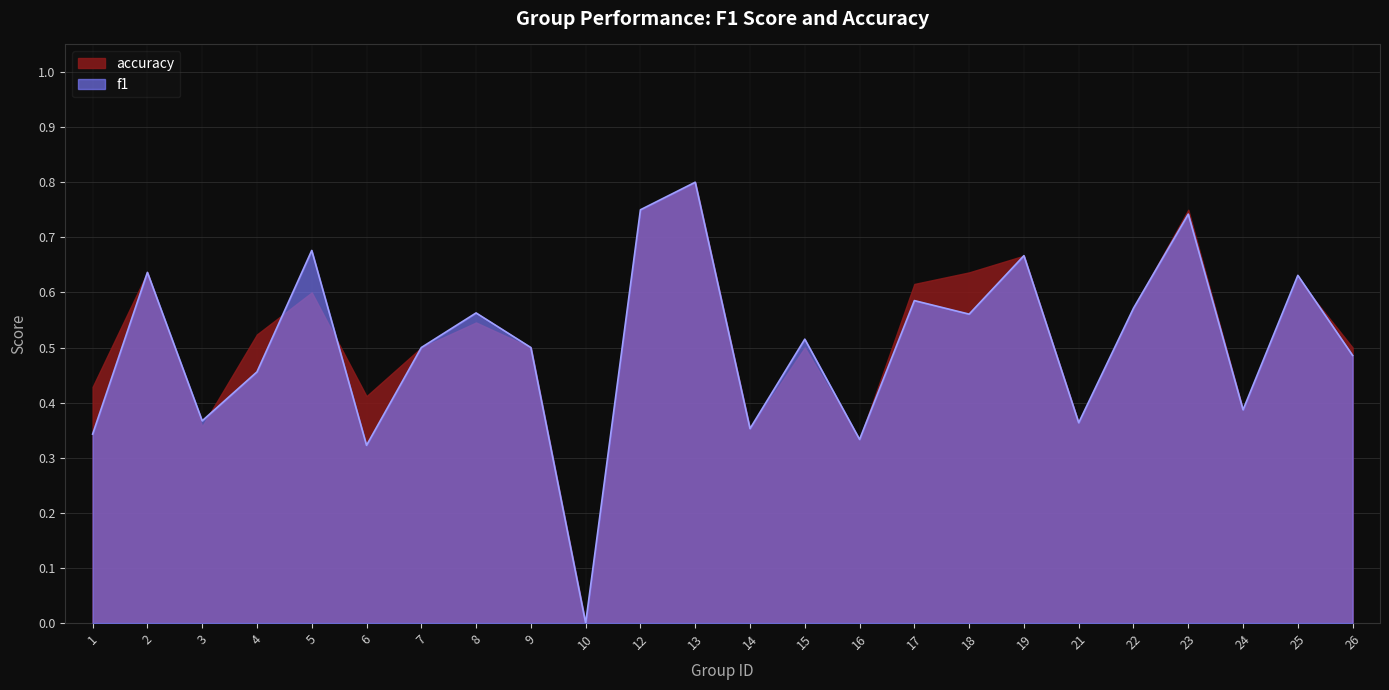

At which category is the sum across all series the highest?

13